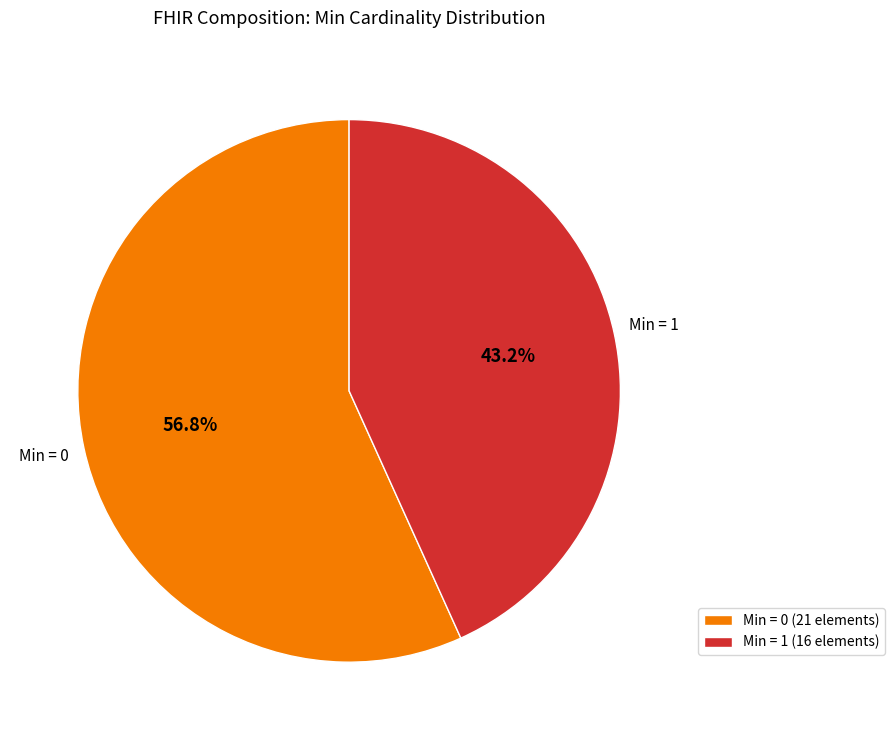

Count the number of slices in the pie.

2